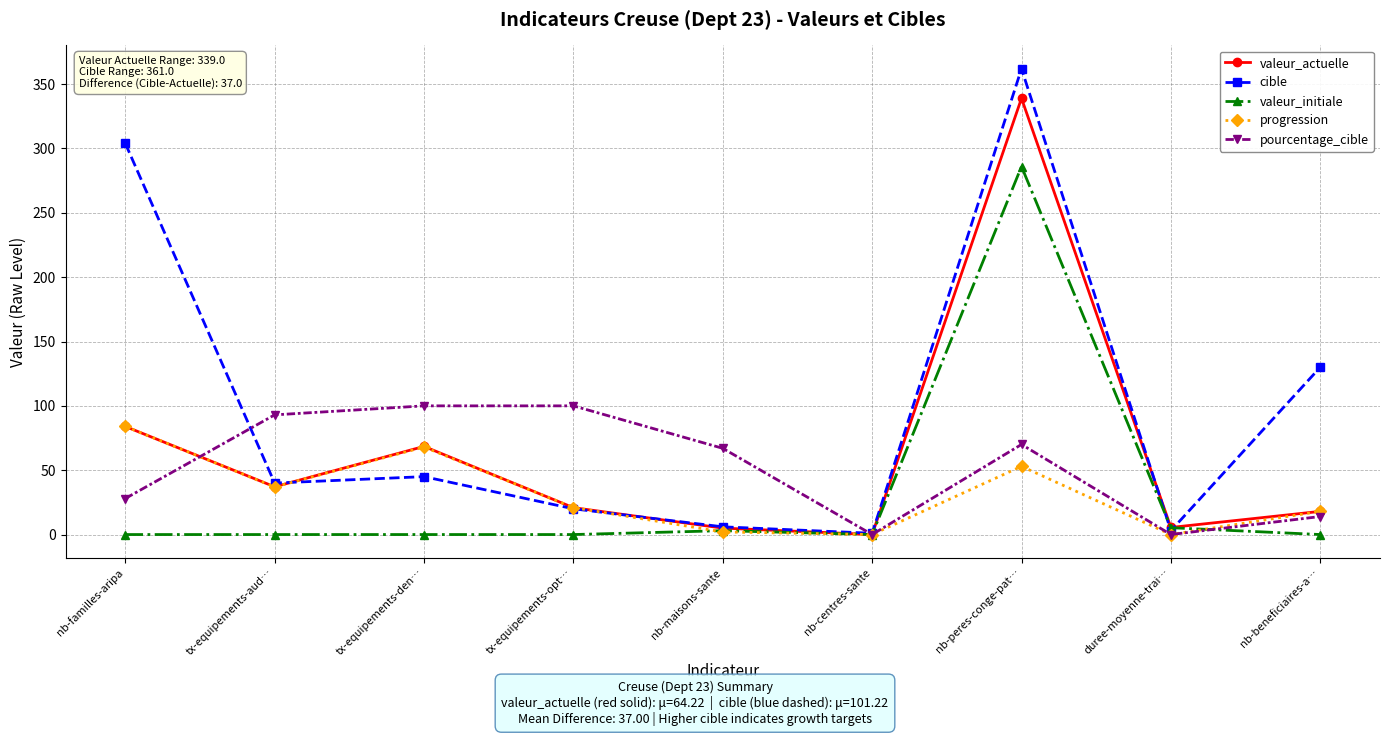

At which category does progression reach its first local peak?

tx-equipements-den…